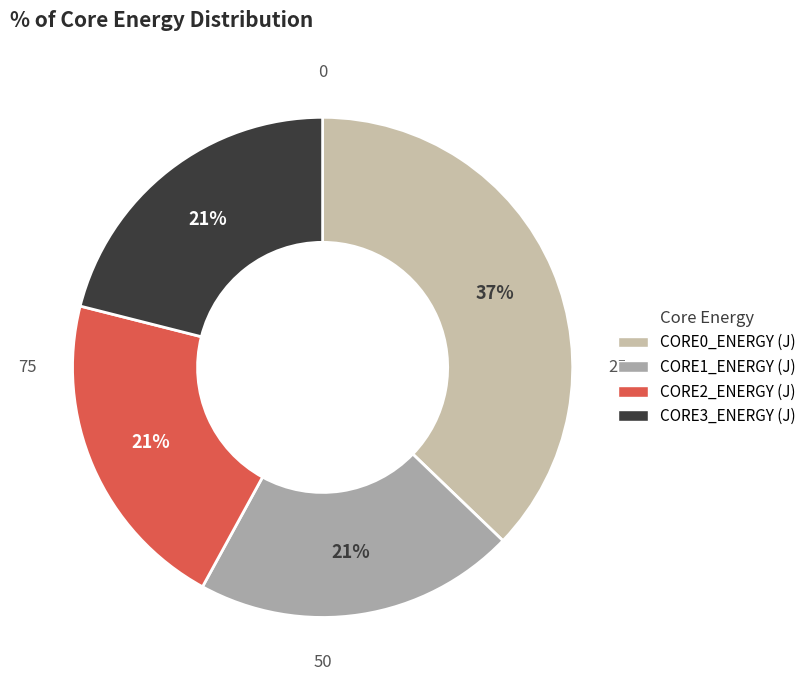

How many slices are in this pie chart?

4